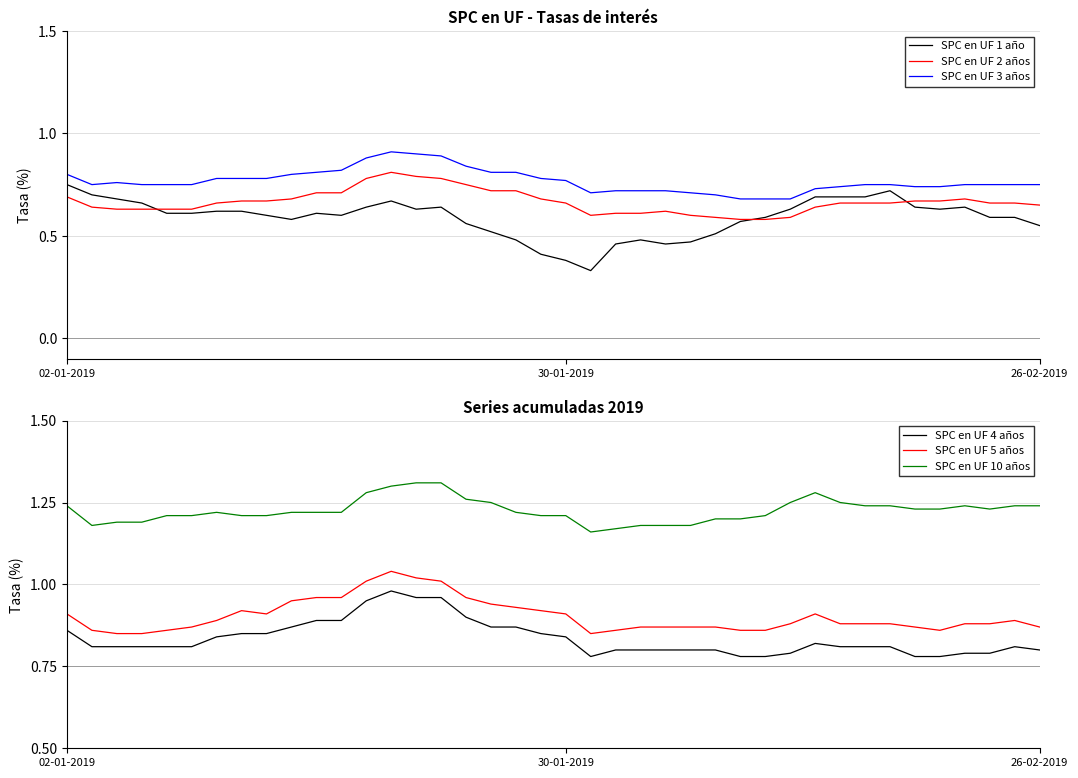

Reading left to right, extract all data points from this chart.

SPC en UF 1 año: 0.8	0.7	0.7	0.7	0.6	0.6	0.6	0.6	0.6	0.6	0.6	0.6	0.6	0.7	0.6	0.6	0.6	0.5	0.5	0.4	0.4	0.3	0.5	0.5	0.5	0.5	0.5	0.6	0.6	0.6	0.7	0.7	0.7	0.7	0.6	0.6	0.6	0.6	0.6	0.6
SPC en UF 2 años: 0.7	0.6	0.6	0.6	0.6	0.6	0.7	0.7	0.7	0.7	0.7	0.7	0.8	0.8	0.8	0.8	0.8	0.7	0.7	0.7	0.7	0.6	0.6	0.6	0.6	0.6	0.6	0.6	0.6	0.6	0.6	0.7	0.7	0.7	0.7	0.7	0.7	0.7	0.7	0.7
SPC en UF 3 años: 0.8	0.8	0.8	0.8	0.8	0.8	0.8	0.8	0.8	0.8	0.8	0.8	0.9	0.9	0.9	0.9	0.8	0.8	0.8	0.8	0.8	0.7	0.7	0.7	0.7	0.7	0.7	0.7	0.7	0.7	0.7	0.7	0.8	0.8	0.7	0.7	0.8	0.8	0.8	0.8
SPC en UF 4 años: 0.9	0.8	0.8	0.8	0.8	0.8	0.8	0.8	0.8	0.9	0.9	0.9	0.9	1.0	1.0	1.0	0.9	0.9	0.9	0.8	0.8	0.8	0.8	0.8	0.8	0.8	0.8	0.8	0.8	0.8	0.8	0.8	0.8	0.8	0.8	0.8	0.8	0.8	0.8	0.8
SPC en UF 5 años: 0.9	0.9	0.8	0.8	0.9	0.9	0.9	0.9	0.9	0.9	1.0	1.0	1.0	1.0	1.0	1.0	1.0	0.9	0.9	0.9	0.9	0.8	0.9	0.9	0.9	0.9	0.9	0.9	0.9	0.9	0.9	0.9	0.9	0.9	0.9	0.9	0.9	0.9	0.9	0.9
SPC en UF 10 años: 1.2	1.2	1.2	1.2	1.2	1.2	1.2	1.2	1.2	1.2	1.2	1.2	1.3	1.3	1.3	1.3	1.3	1.2	1.2	1.2	1.2	1.2	1.2	1.2	1.2	1.2	1.2	1.2	1.2	1.2	1.3	1.2	1.2	1.2	1.2	1.2	1.2	1.2	1.2	1.2